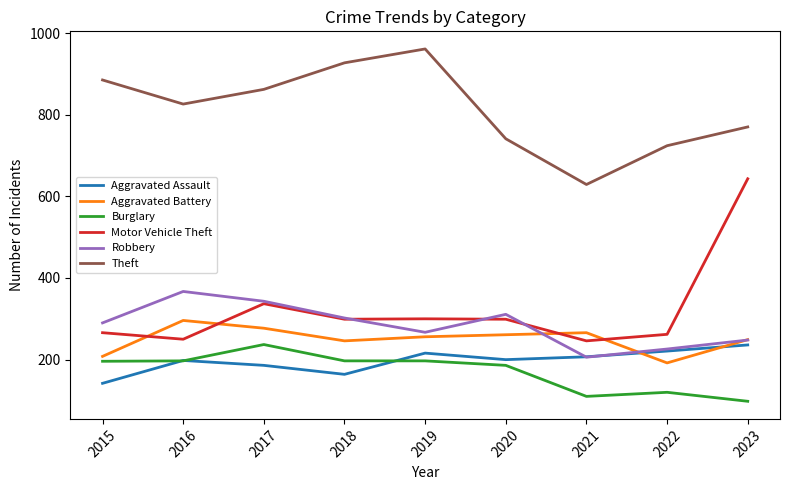

What is the difference between the Aggravated Assault values at 2019 and 2016?

18